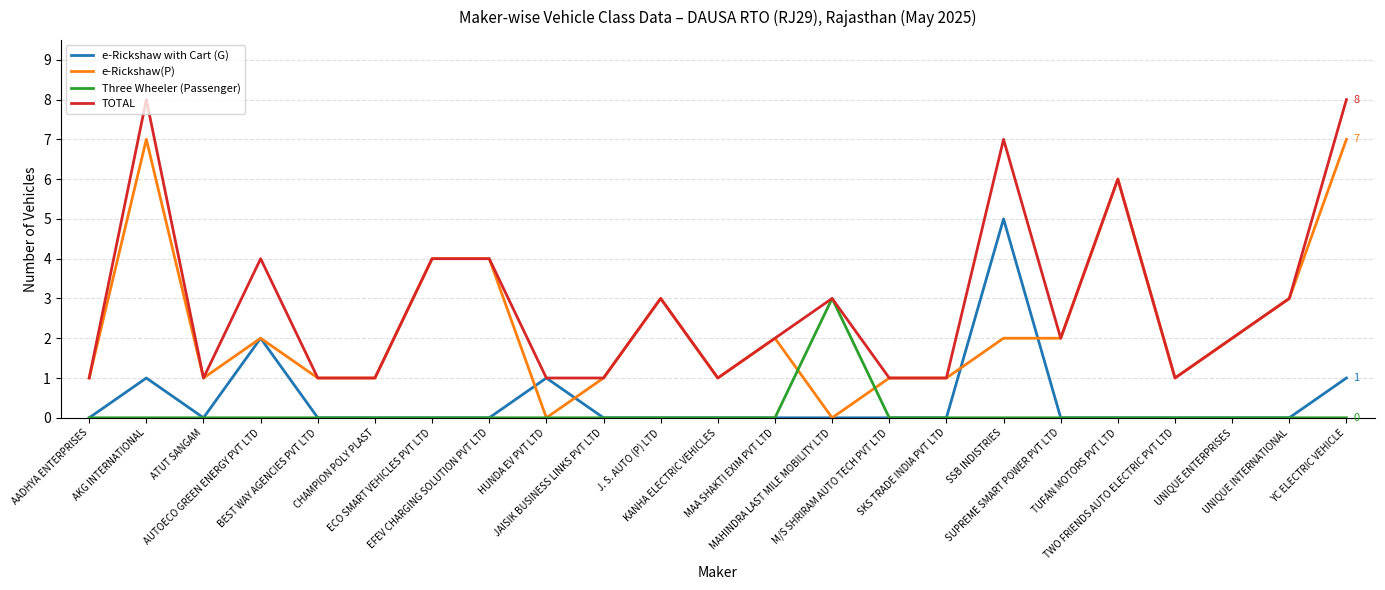

What is the greatest value displayed?

8